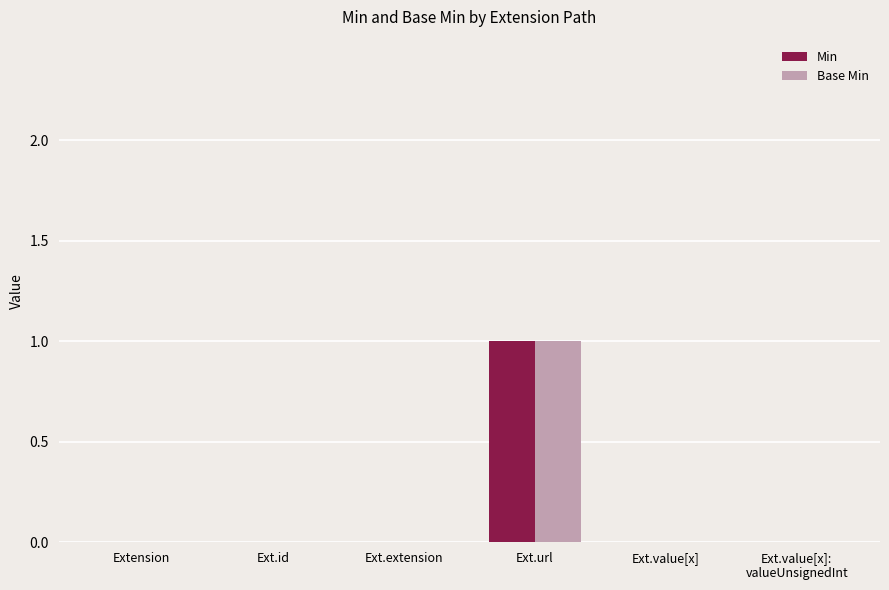

At which category is the sum across all series the highest?

Ext.url